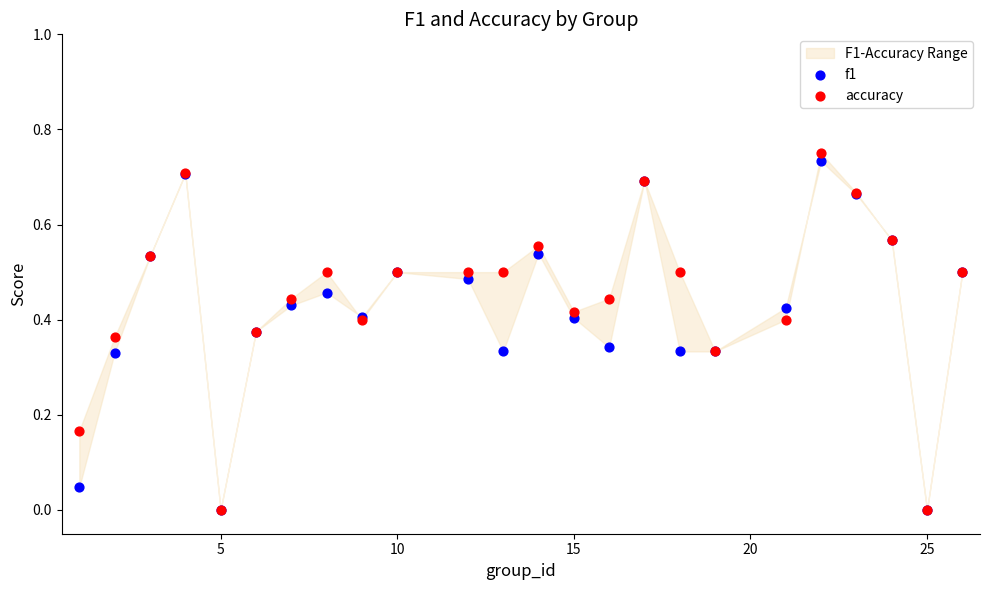

What are all the series names shown in the legend?

f1, accuracy